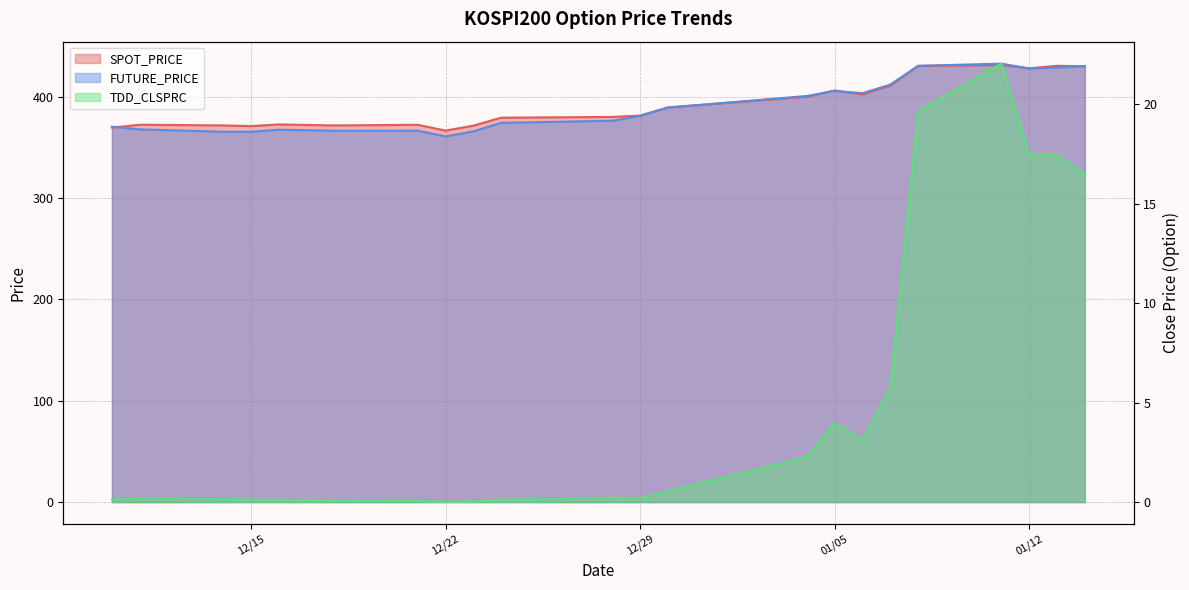

What is the value of the FUTURE_PRICE point at the 21st from the left?

427.7